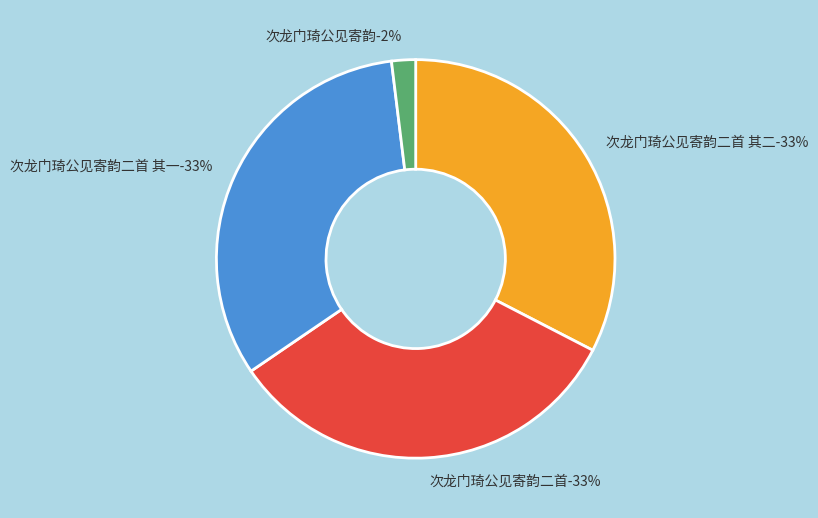

How many slices are in this pie chart?

4